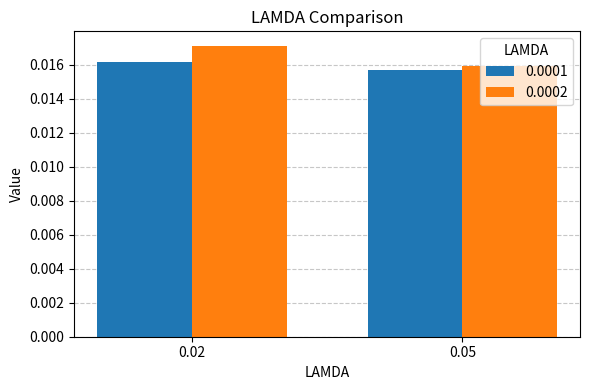

At which label does 0.0001 reach its minimum?

0.05